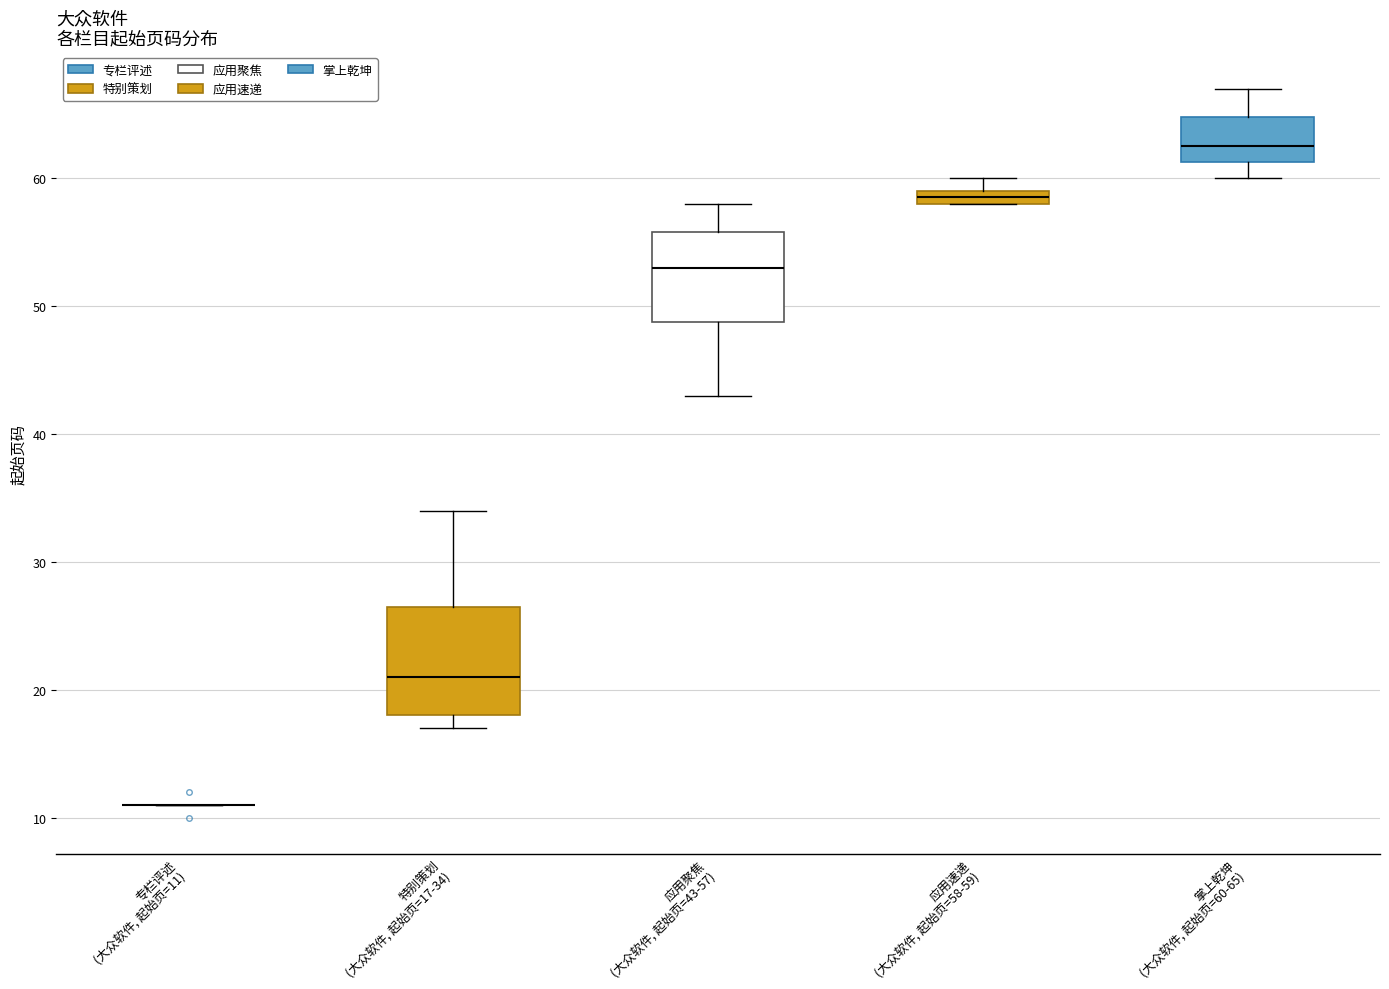

Comparing the boxes themselves (not the whiskers), which one is the tallest?

特别策划 (大众软件, 起始页=17-34)